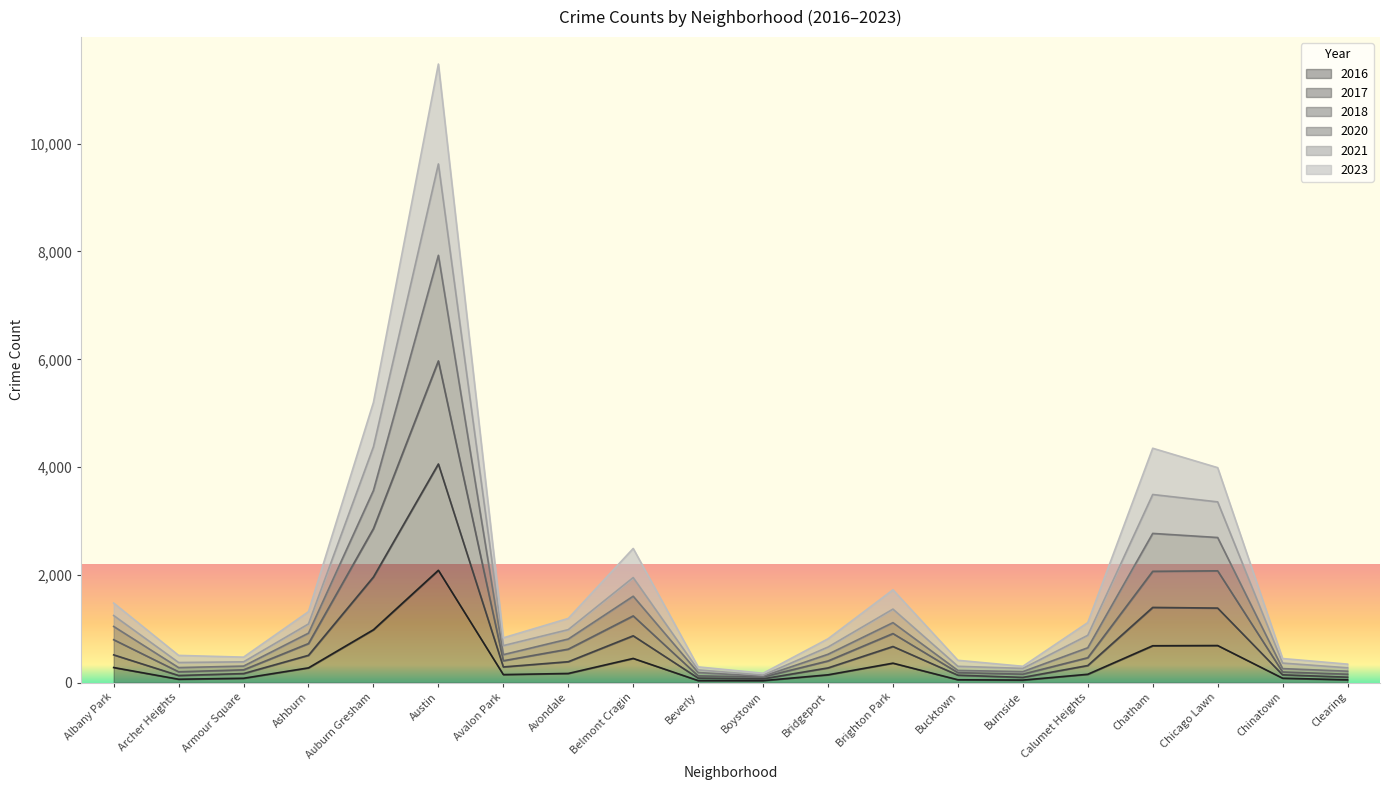

At which label does 2016 reach its peak?

Austin